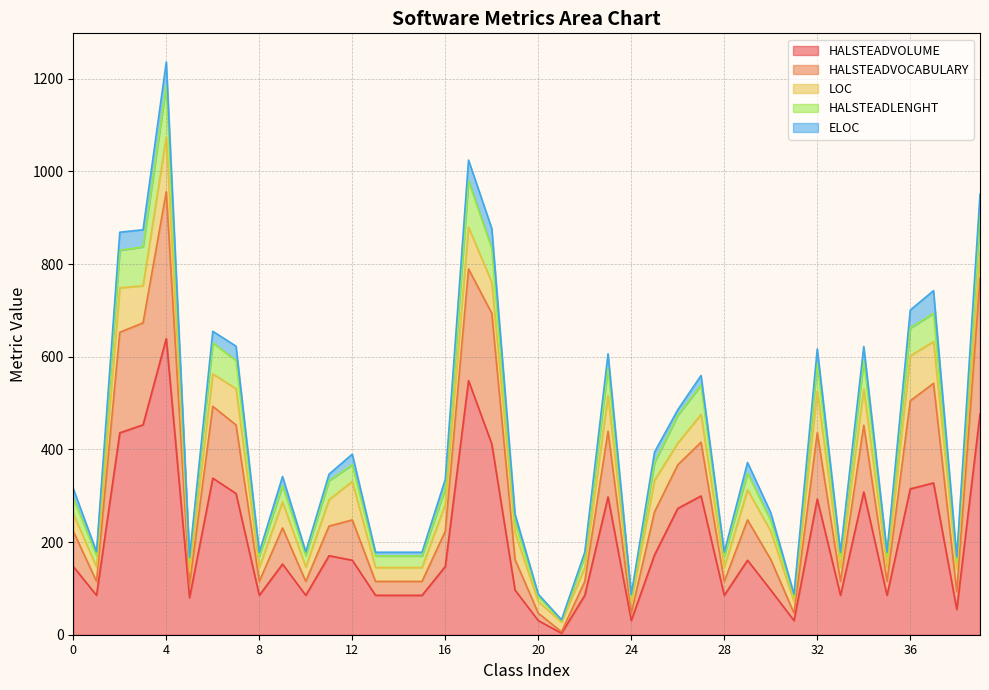

The HALSTEADVOLUME series shows 292.8 at 32. True or false?

True